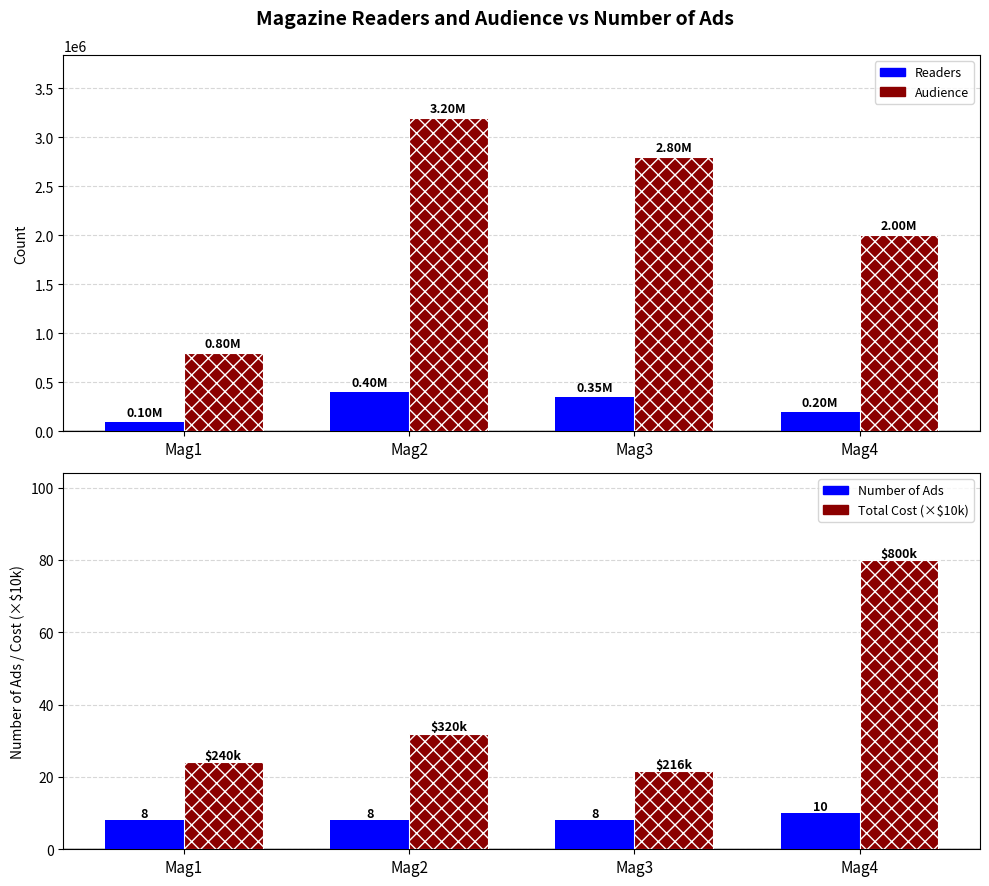

True or false: Audience has a value of 382736.7 at Mag1.

False